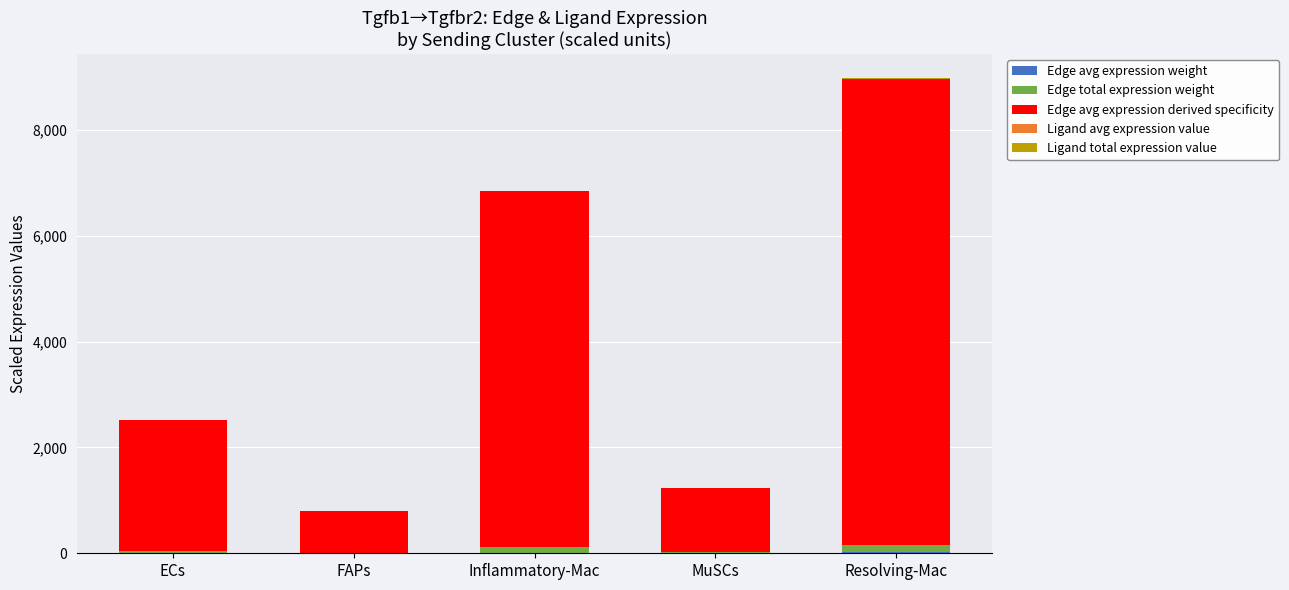

At which category is the sum across all series the highest?

Resolving-Mac